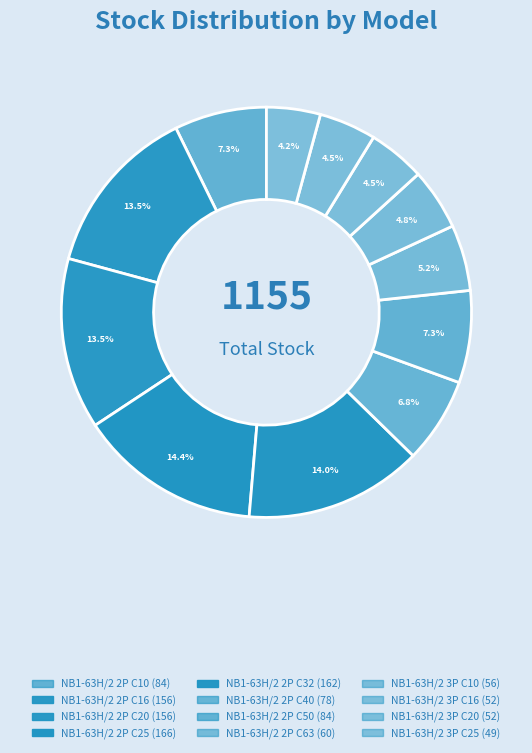

Count the number of slices in the pie.

12